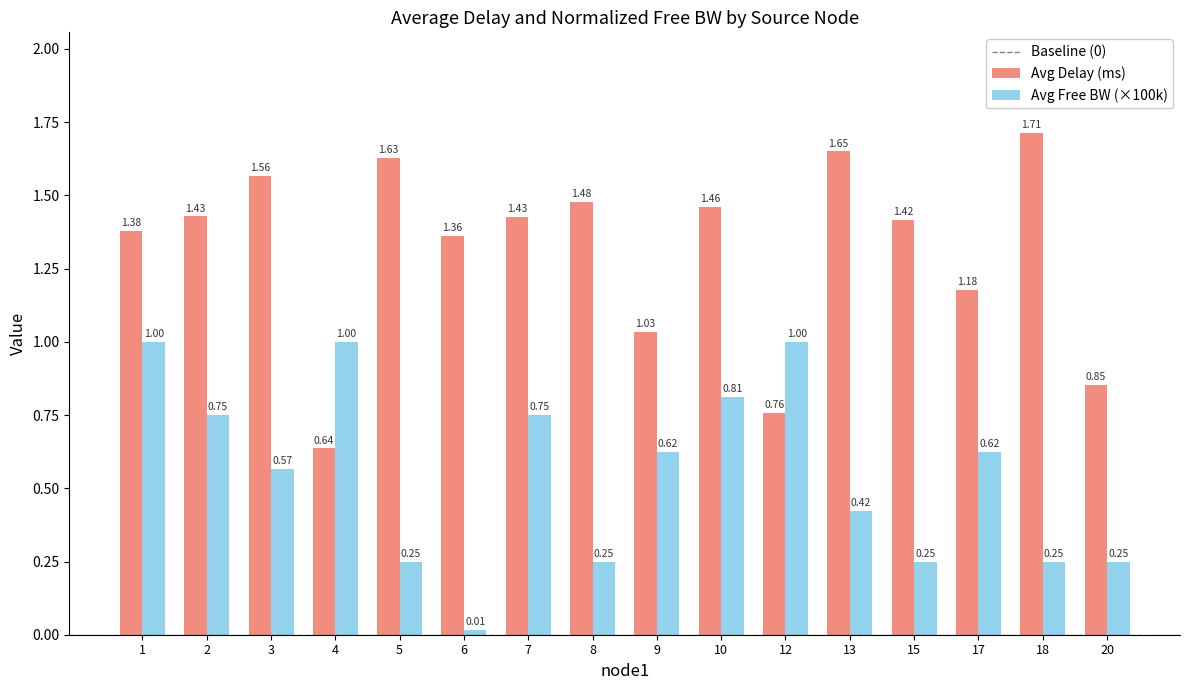

What is the difference between the maximum and minimum values in the Avg Delay (ms) series?

1.1